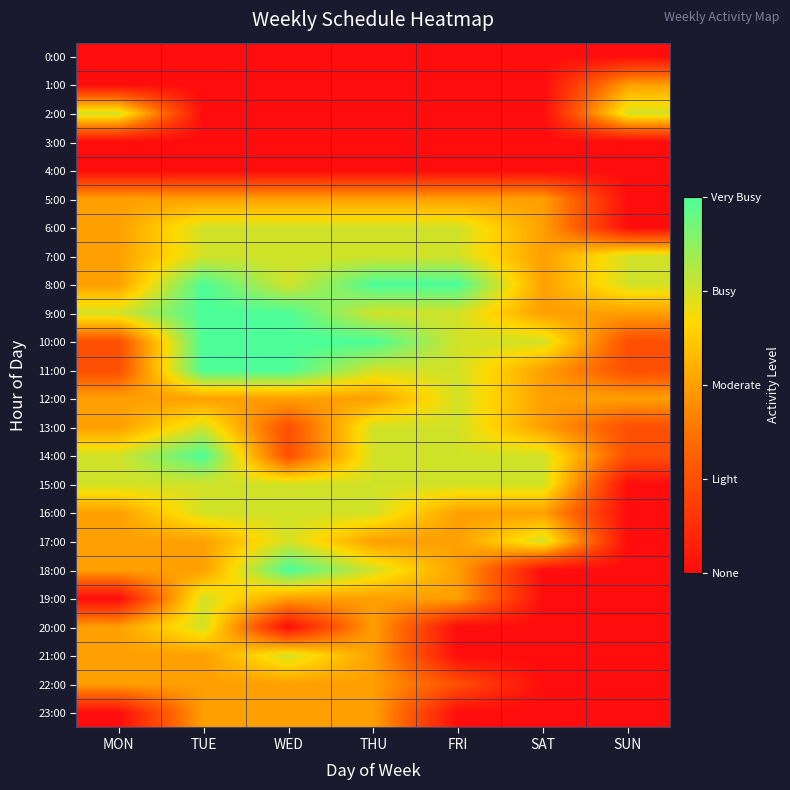

How many data points does each series have?

7